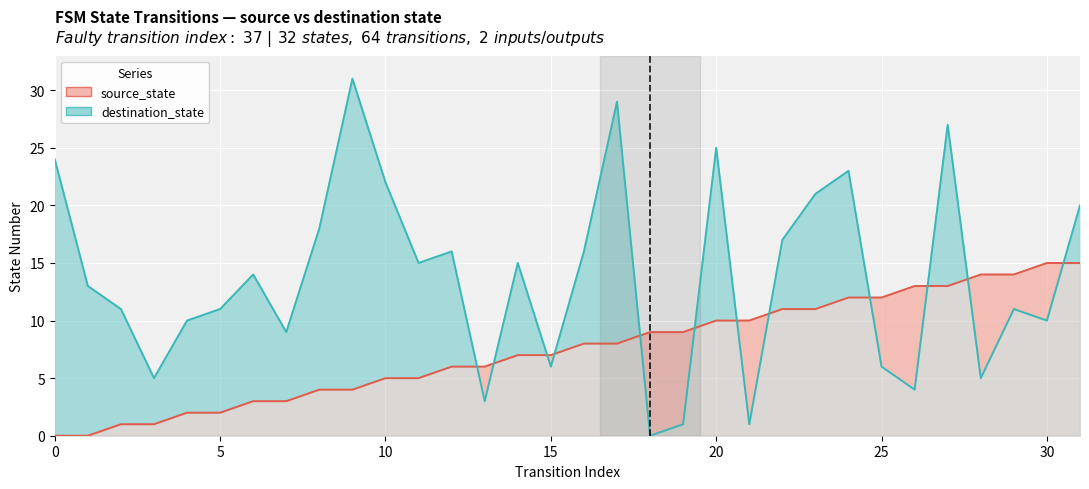

At how many categories does at least one series exceed 2?

32